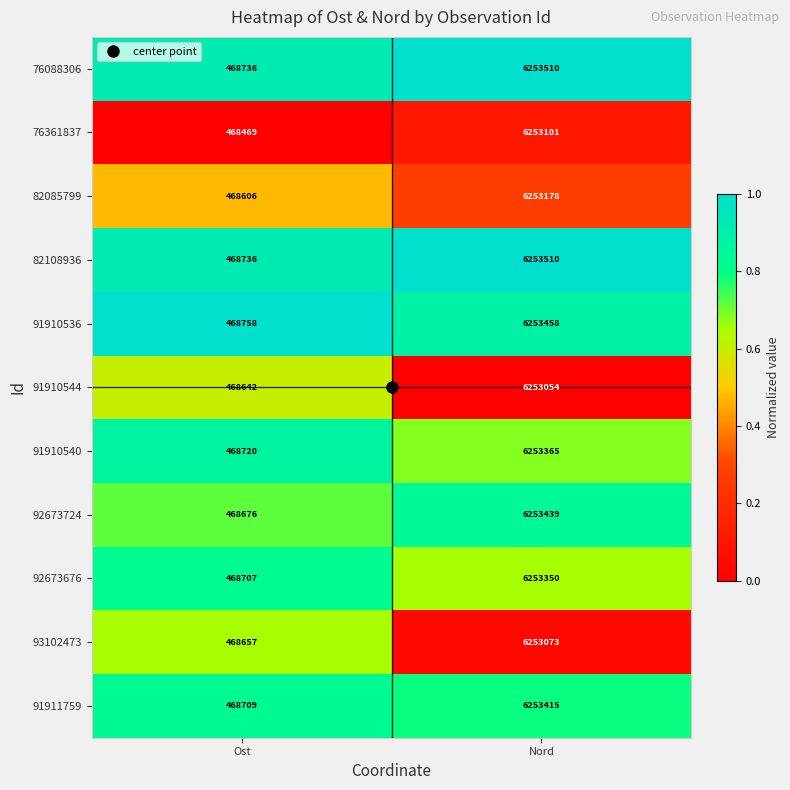

List the labels in order of 91911759 value, largest first.

Nord, Ost